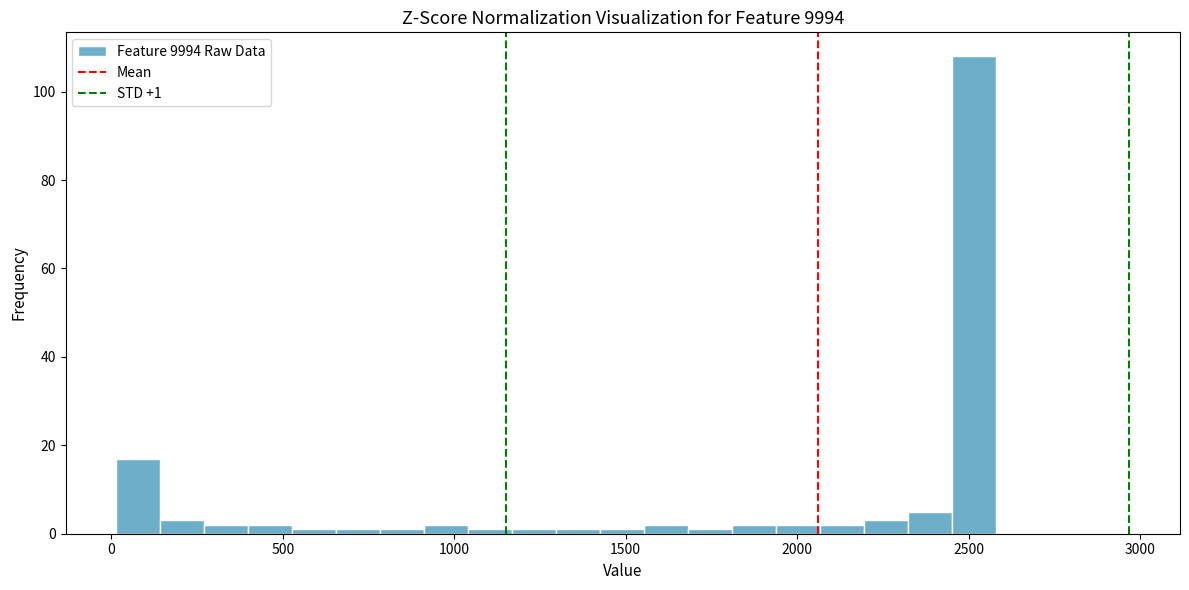

Around what value on the x-axis is the tallest bar? Give the approximate position of its centre, as read against the axis.

2500